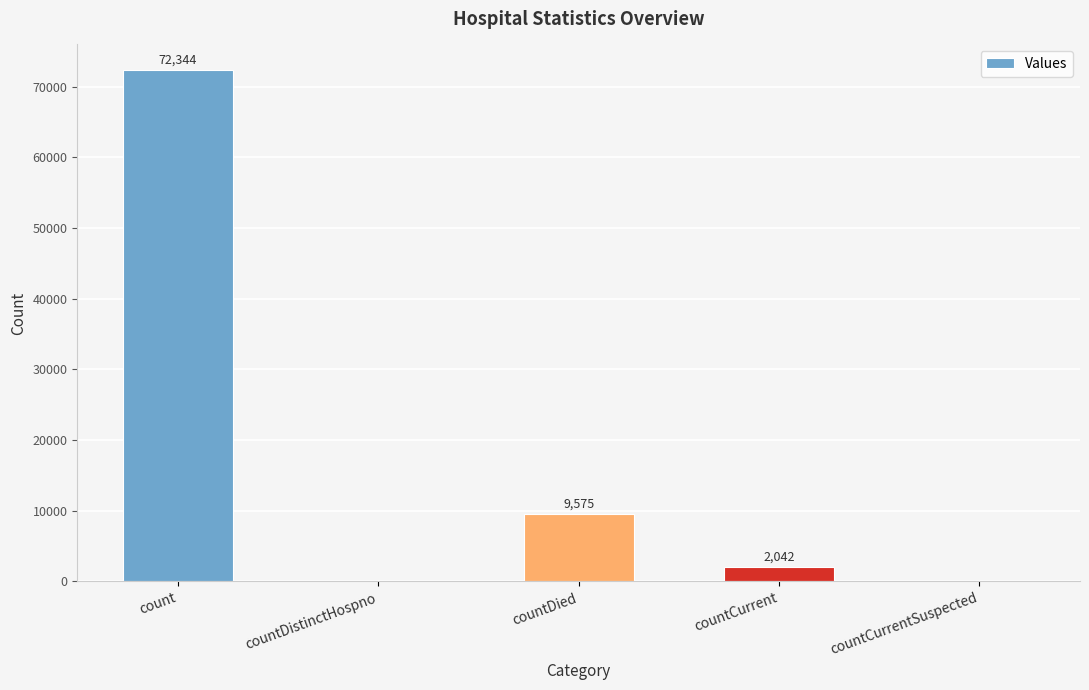

The value at count is 72344. True or false?

True